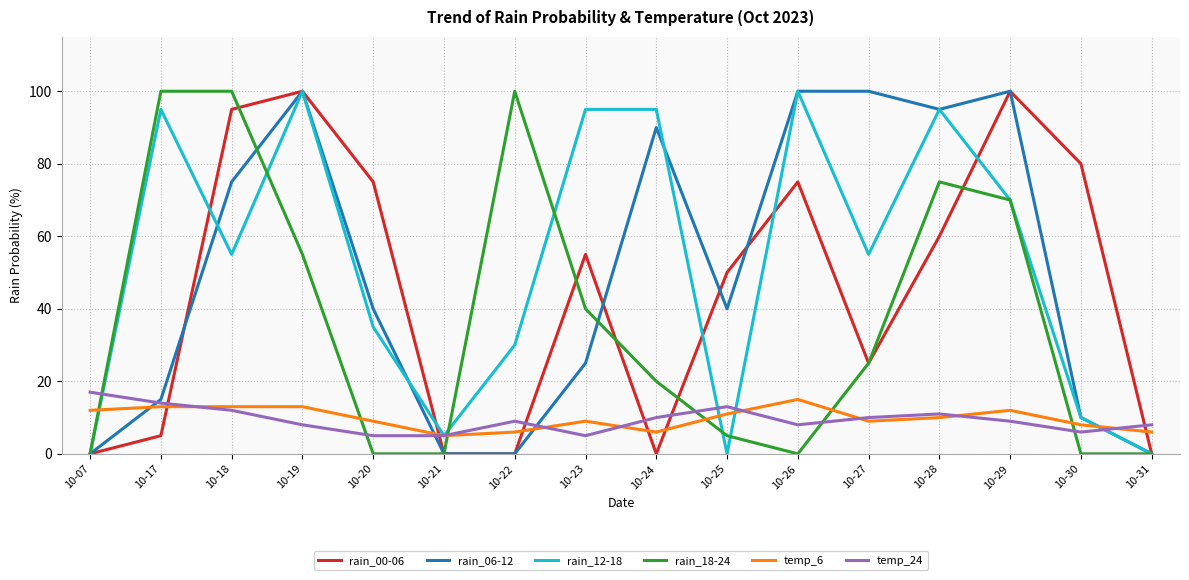

True or false: temp_6 has more than 1 interior local peaks.

True